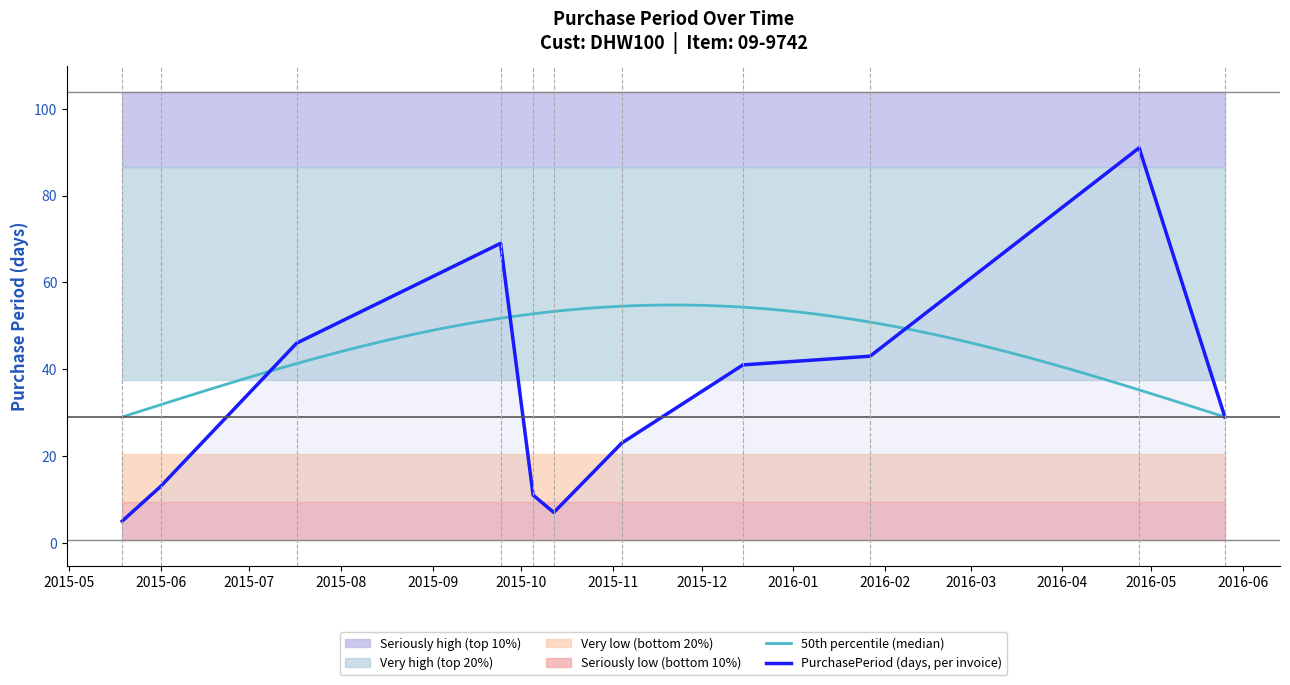

Reading left to right, what are all the values shown in this chart?

5	13	46	69	11	7	23	41	43	91	29